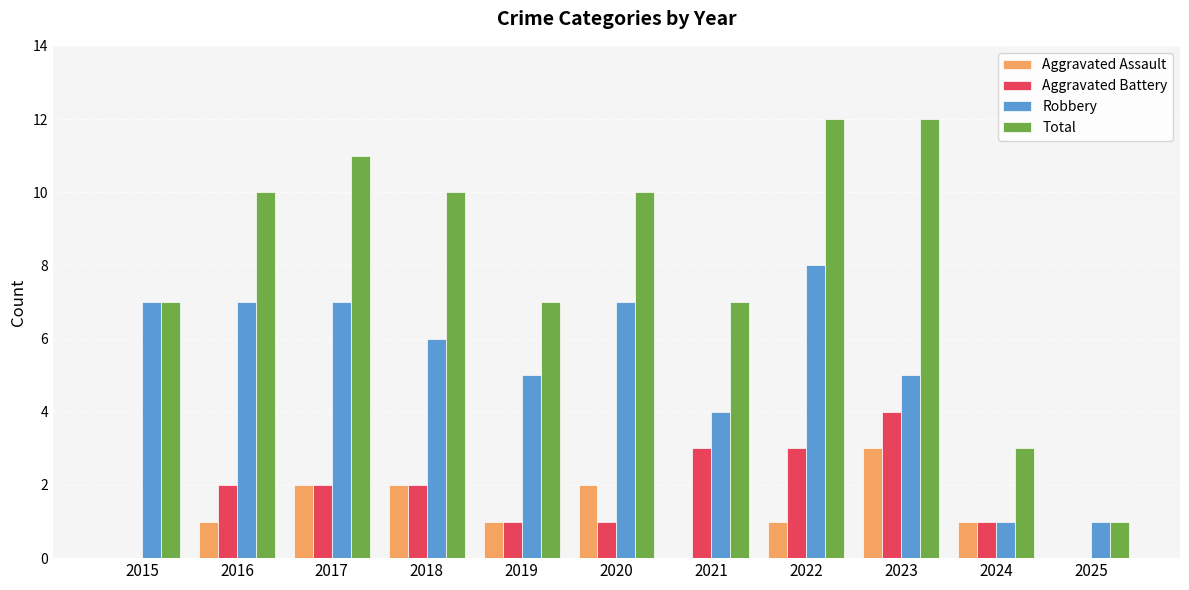

What is the approximate value of Aggravated Battery at 2017?

2